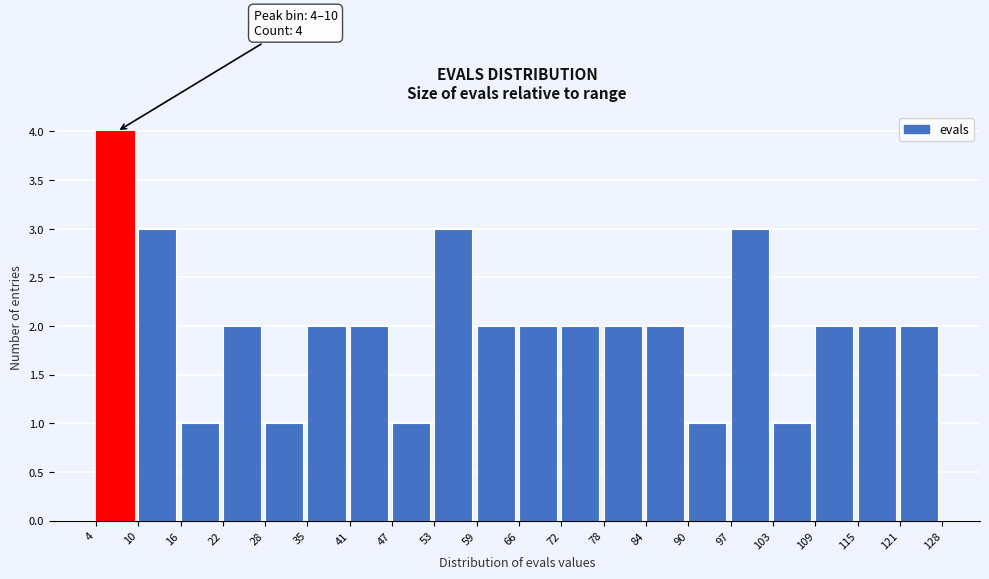

Which range on the x-axis has the tallest bar?

4 to 10